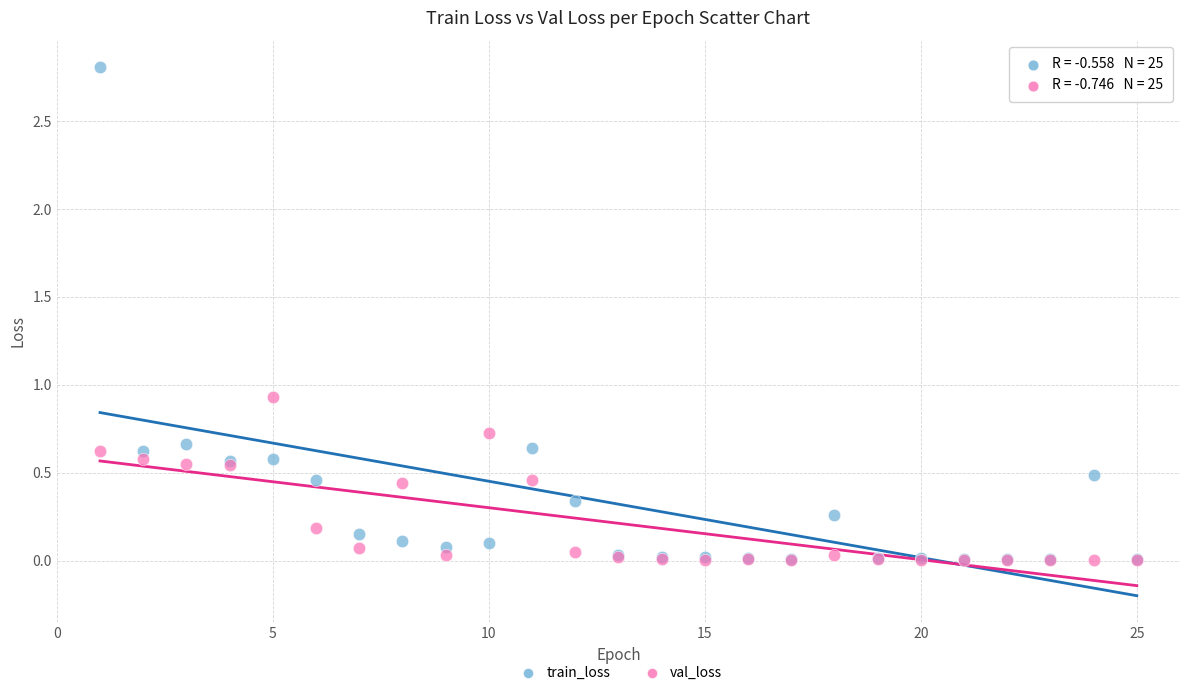

Across all series, what Y value is closest to 1?

0.9